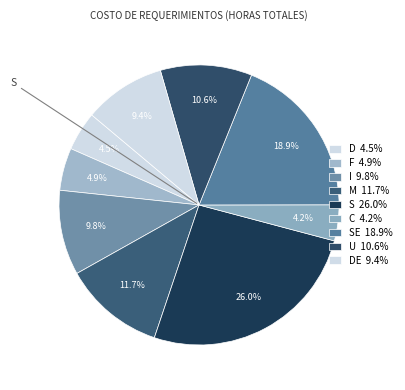

How many slices are in this pie chart?

9